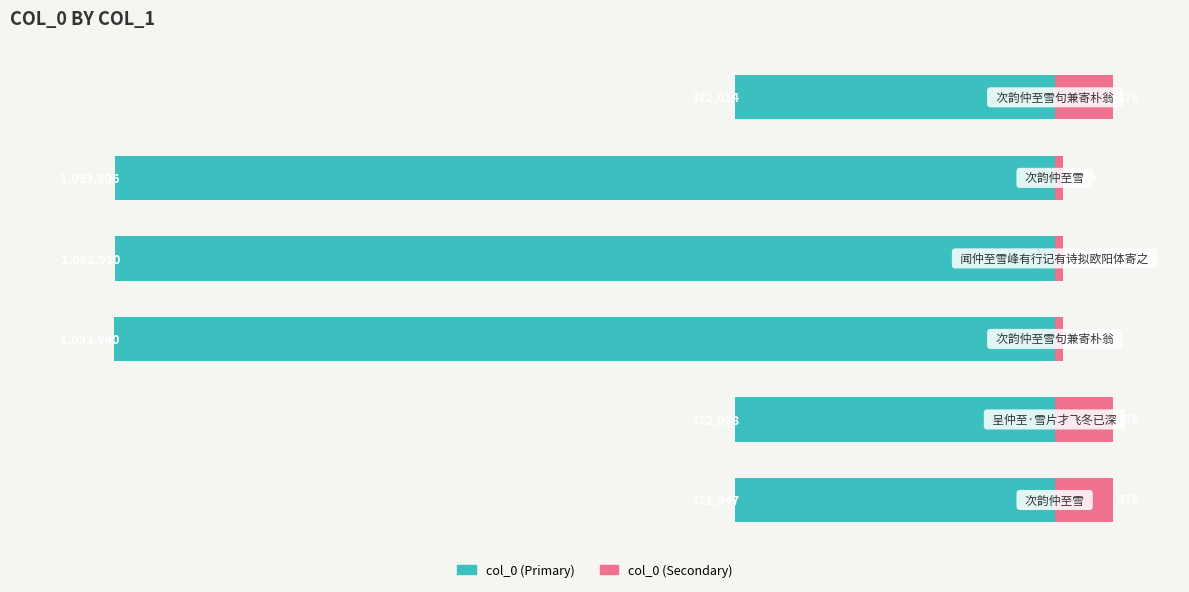

List the labels in order of col_0 (Right) value, smallest first.

2, 4, 3, 1, 5, 0